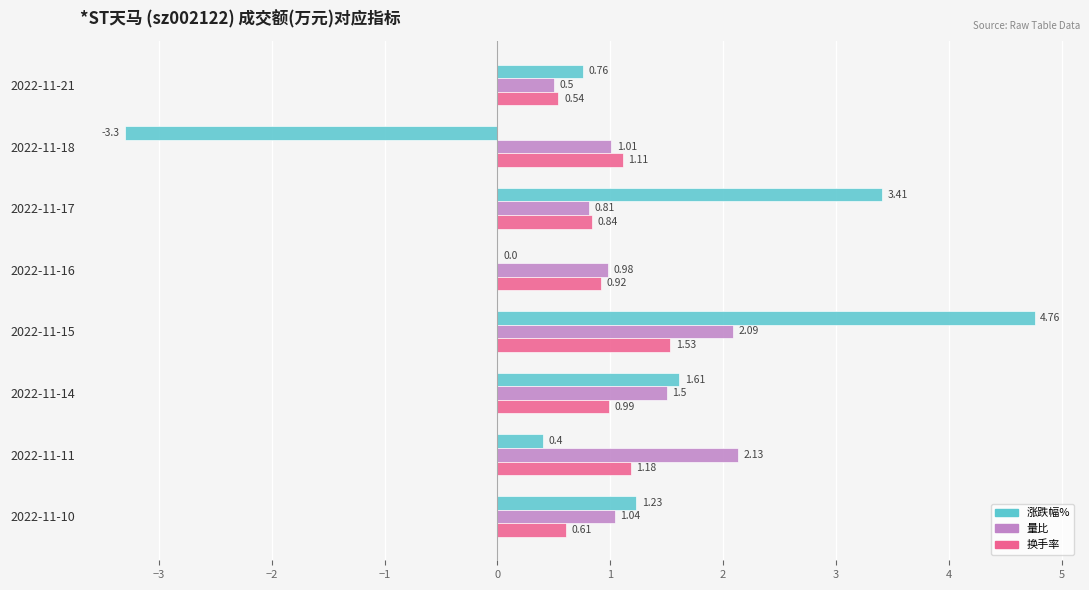

Which series changed the most between 2022-11-21 and 2022-11-14?

量比